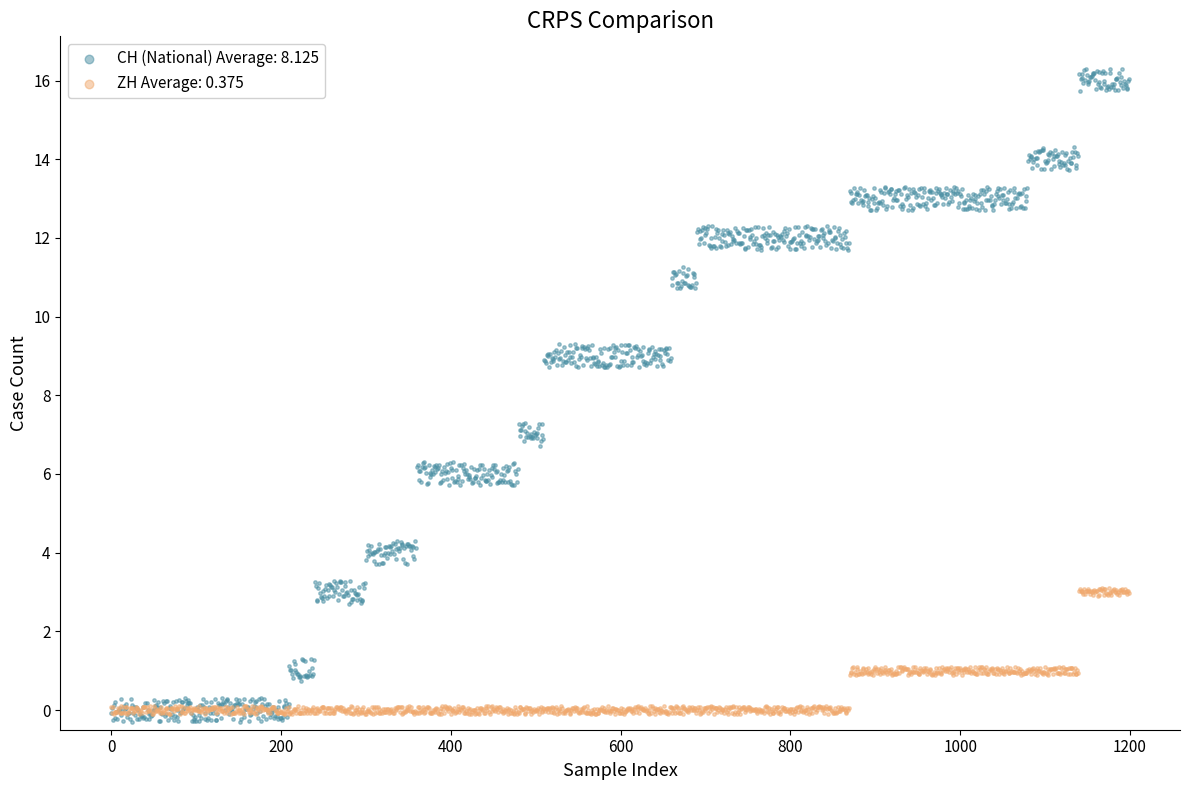

Across all data points, what is the range of Y values (max minus min)?

16.6